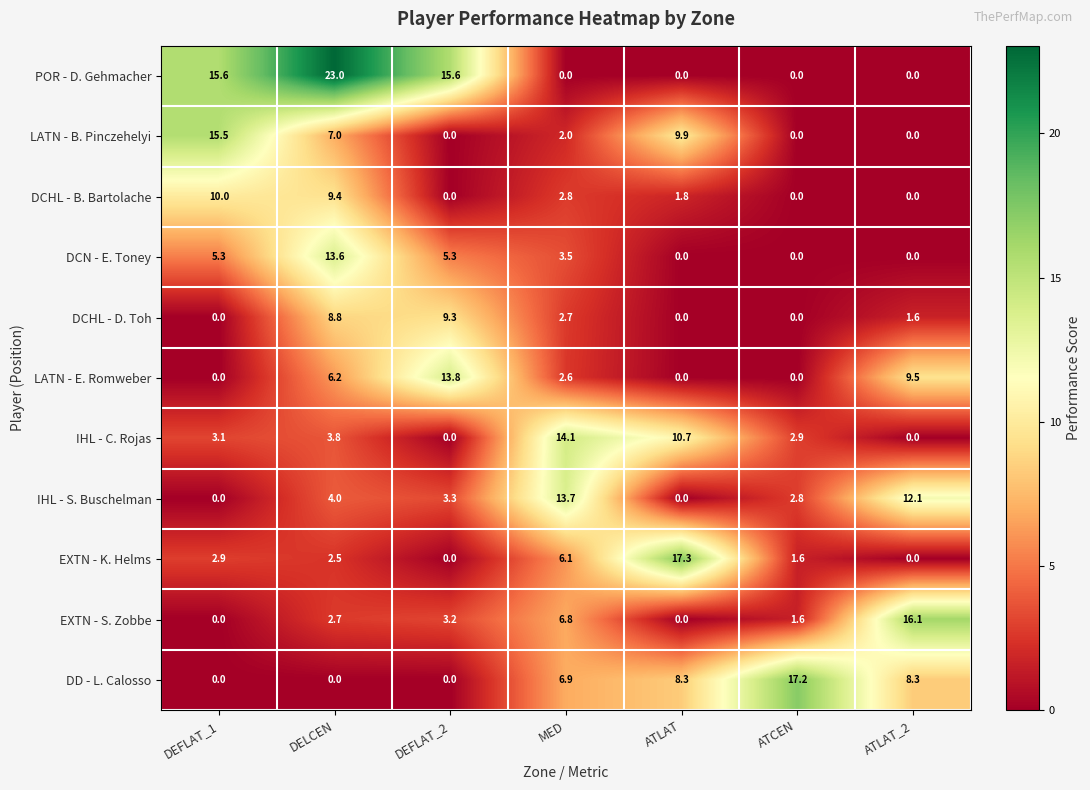

Where does the IHL - S. Buschelman series first go above 3?

DELCEN